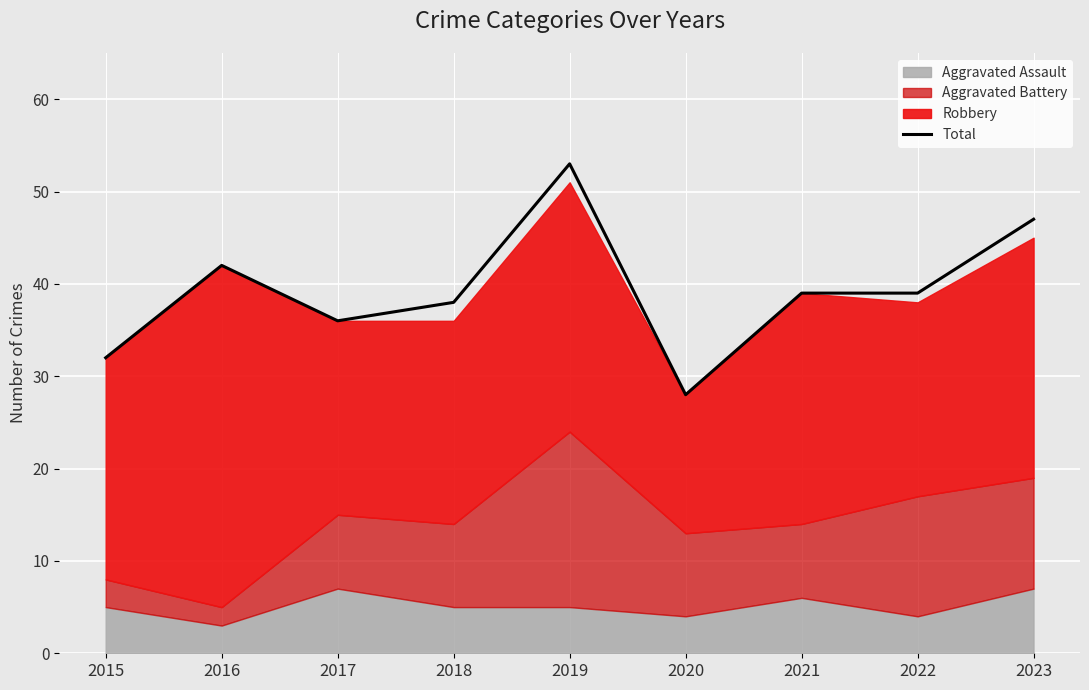

Reading left to right, what are all the values shown in this chart?

2015=32	2016=42	2017=36	2018=38	2019=53	2020=28	2021=39	2022=39	2023=47